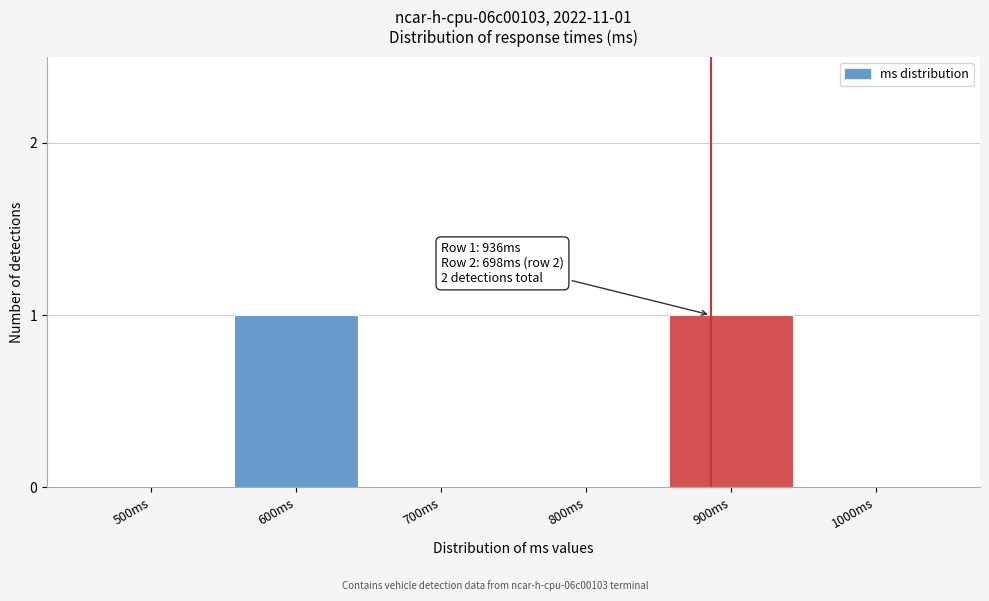

Reading right to left, what are all the values shown in this chart?

1000ms=0	900ms=1	800ms=0	700ms=0	600ms=1	500ms=0